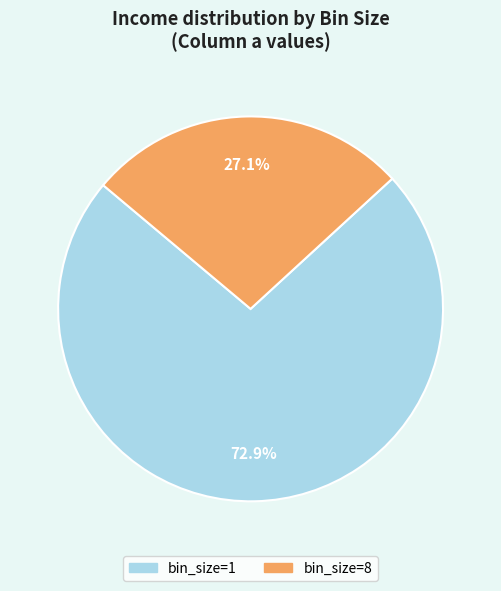

Is there any slice that represents more than half of the pie?

Yes